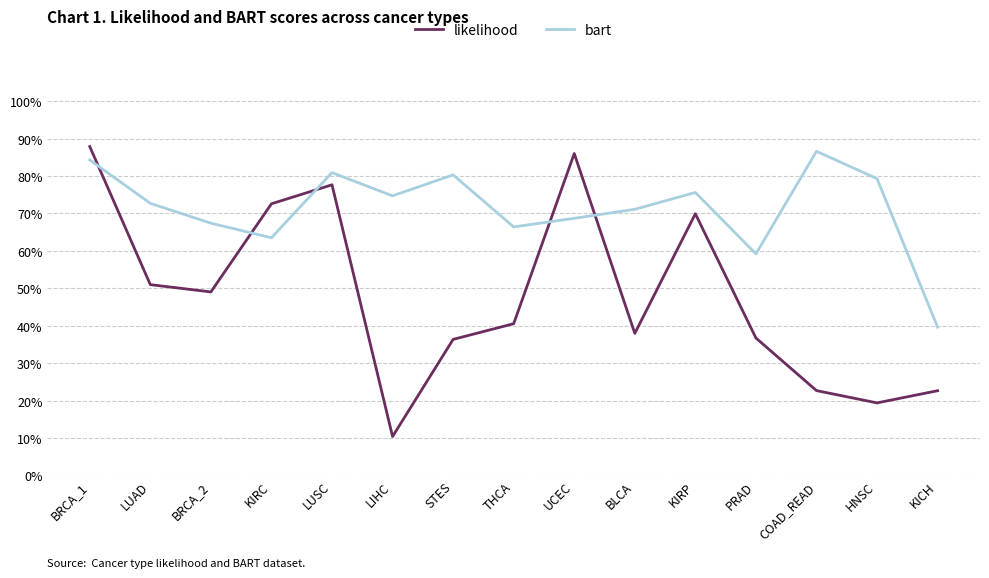

What are all the series names shown in the legend?

likelihood, bart